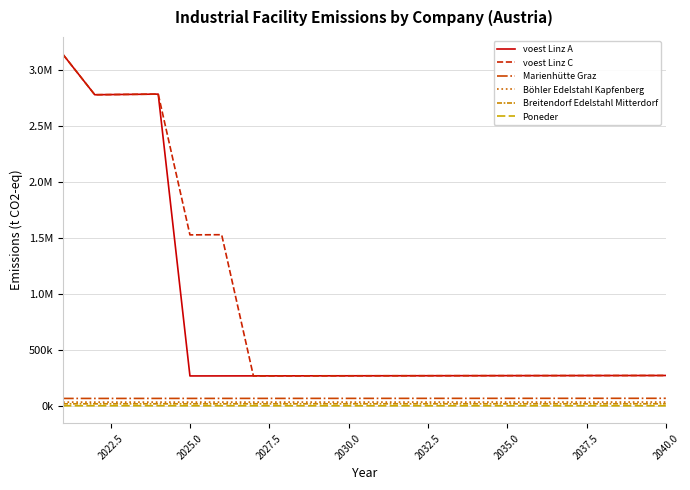

Reading right to left, list all the values displayed in this chart.

voest Linz A: 270653.9	270383.5	270113.4	269843.6	269574.0	269304.7	269035.7	268766.9	268498.4	268230.2	267962.2	267694.5	267427.1	267159.9	266893.0	266626.4	2784673.2	2781891.3	2779112.2	3138466.7
voest Linz C: 270653.9	270383.5	270113.4	269843.6	269574.0	269304.7	269035.7	268766.9	268498.4	268230.2	267962.2	267694.5	267427.1	267159.9	1528569.2	1527042.2	2784673.2	2781891.3	2779112.2	3138466.7
Marienhütte Graz: 66857.7	66790.9	66724.2	66657.5	66590.9	66524.4	66457.9	66391.5	66325.2	66259.0	66192.8	66126.6	66060.6	65994.6	65928.7	65862.8	65797.0	65731.3	65665.6	65600.0
Böhler Edelstahl Kapfenberg: 33428.8	33395.4	33362.1	33328.8	33295.5	33262.2	33229.0	33195.8	33162.6	33129.5	33096.4	33063.3	33030.3	32997.3	32964.3	32931.4	32898.5	32865.6	32832.8	32800.0
Breitendorf Edelstahl Mitterdorf: 17937.4	17919.5	17901.6	17883.7	17865.9	17848.0	17830.2	17812.4	17794.6	17776.8	17759.0	17741.3	17723.6	17705.9	17688.2	17670.5	17652.9	17635.2	17617.6	17600.0
Poneder: 0.0	0.0	0.0	0.0	0.0	0.0	0.0	0.0	0.0	0.0	0.0	24.8	37.2	173.2	185.4	197.6	411.2	410.8	410.4	410.0